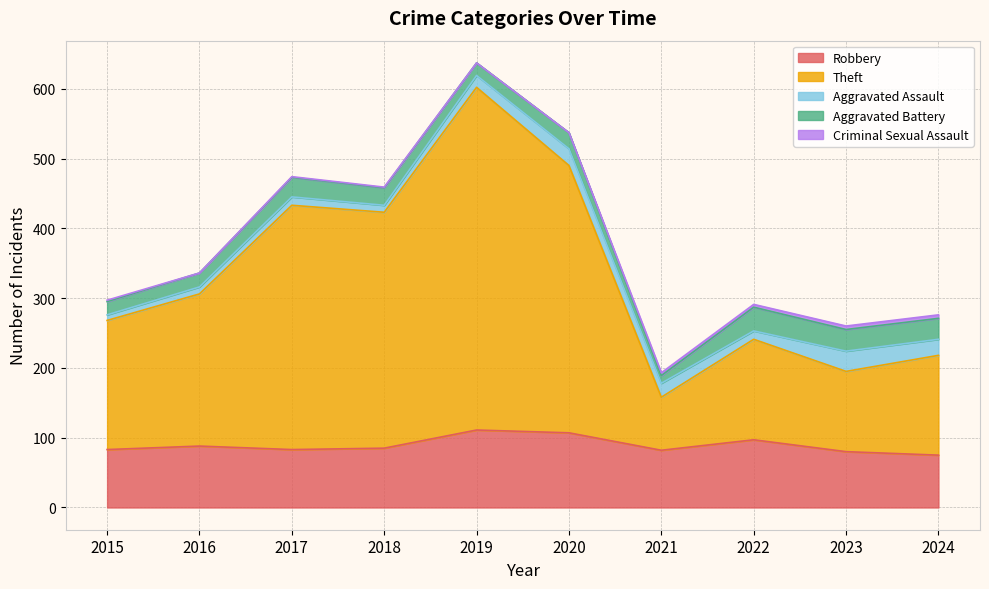

How many values in the Aggravated Assault series exceed 17?

4